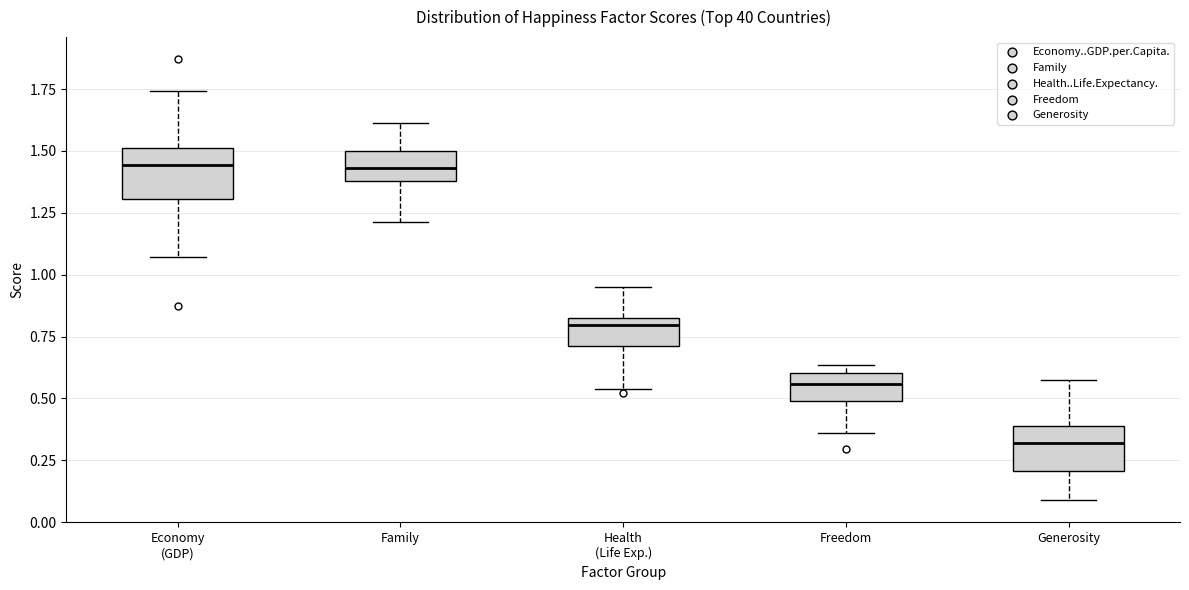

Reading left to right, read every box against the y-axis: the position of its median line, the range the box covers, and the ends of its whiskers. The values are not printed on the chart, so give them approximately, as read against the axis.

Economy (GDP): median 1.45, box 1.30 to 1.50, whiskers 1.05 to 1.75
Family: median 1.45, box 1.40 to 1.50, whiskers 1.20 to 1.60
Health (Life Exp.): median 0.80 (just below the box's upper edge), box 0.70 to 0.80, whiskers 0.55 to 0.95
Freedom: median 0.55, box 0.50 to 0.60, whiskers 0.35 to 0.65
Generosity: median 0.30, box 0.20 to 0.40, whiskers 0.10 to 0.60